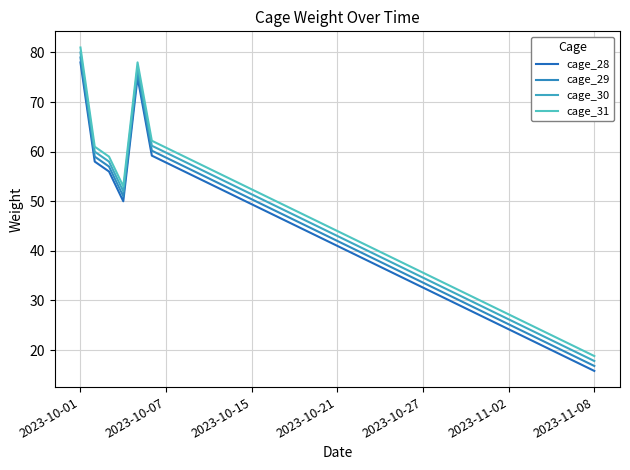

Does the chart have visible grid lines?

Yes